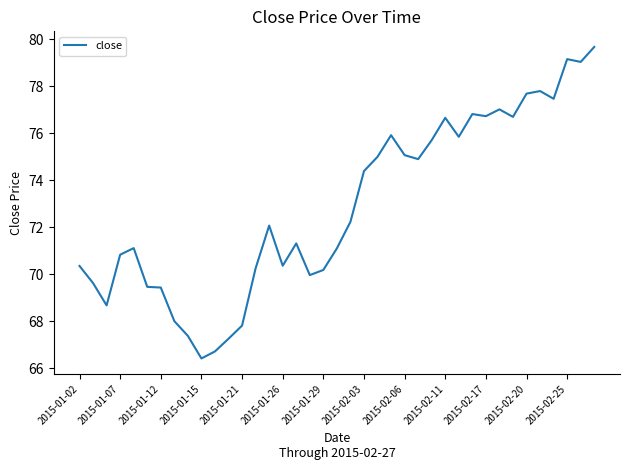

What is the smallest value displayed?

66.4